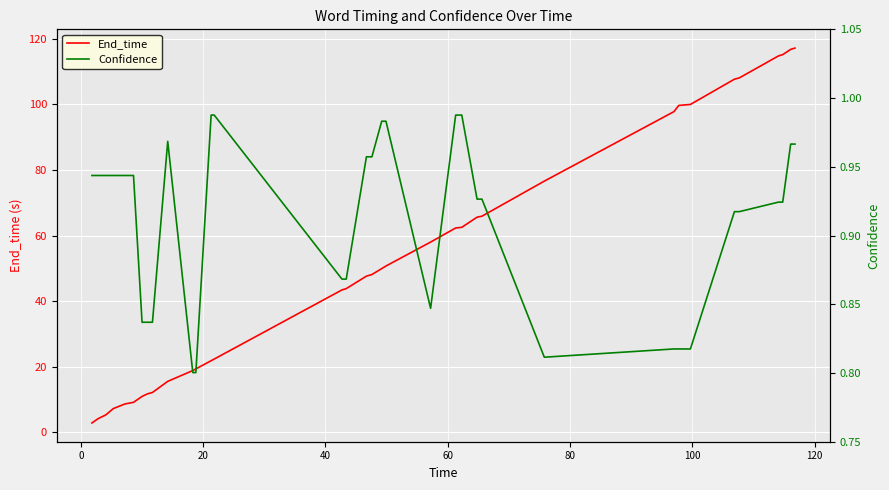

What is the minimum value shown in the chart?

0.8